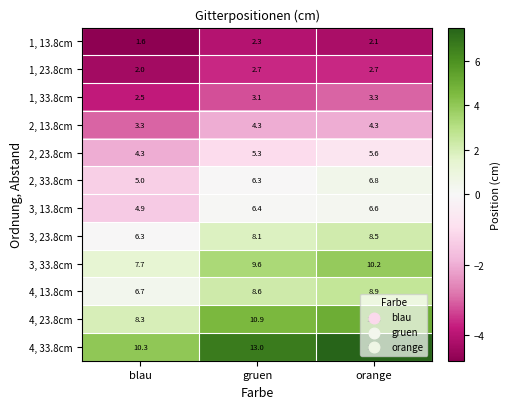

What value does the 1, 13.8cm series have at gruen?

2.3